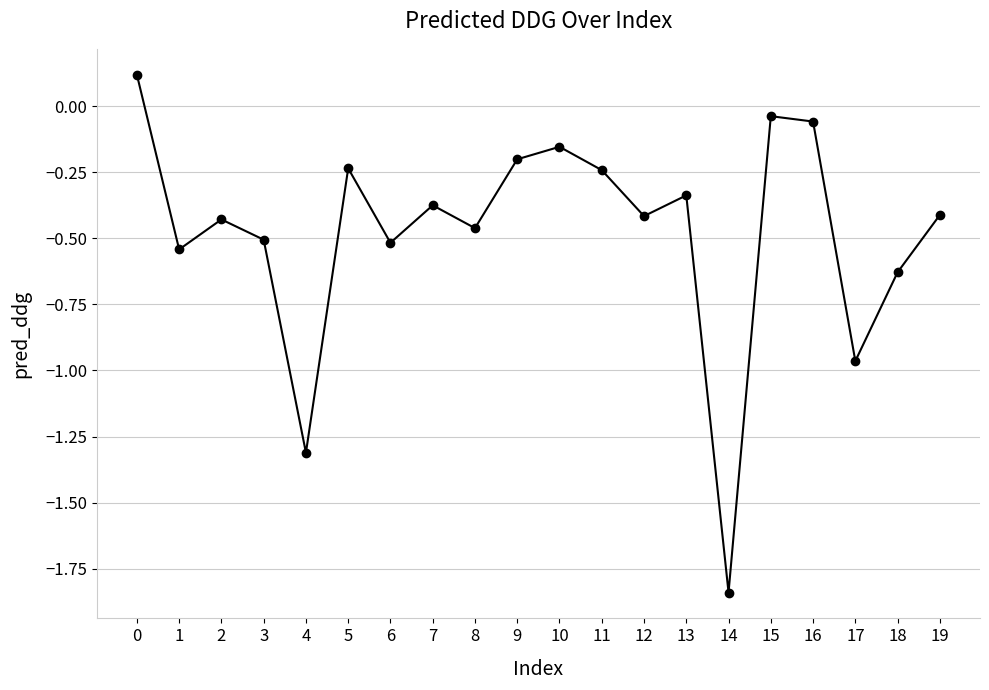

Which has a higher value, 16 or 14?

16